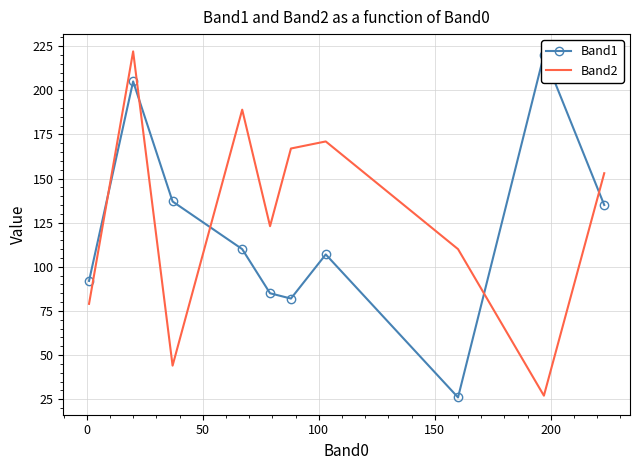

At how many categories does at least one series exceed 98?

9